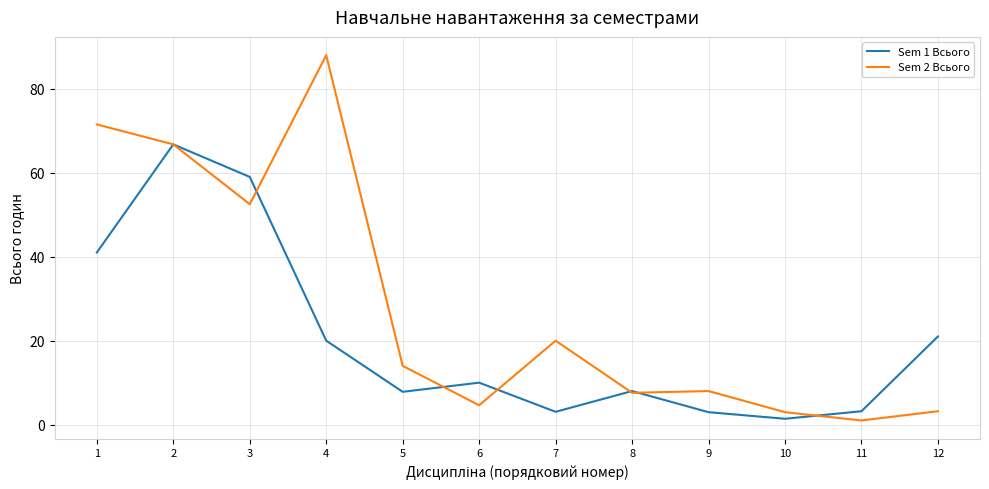

Is the value of Sem 1 Всього at 9 greater than the value of Sem 2 Всього at 2?

No